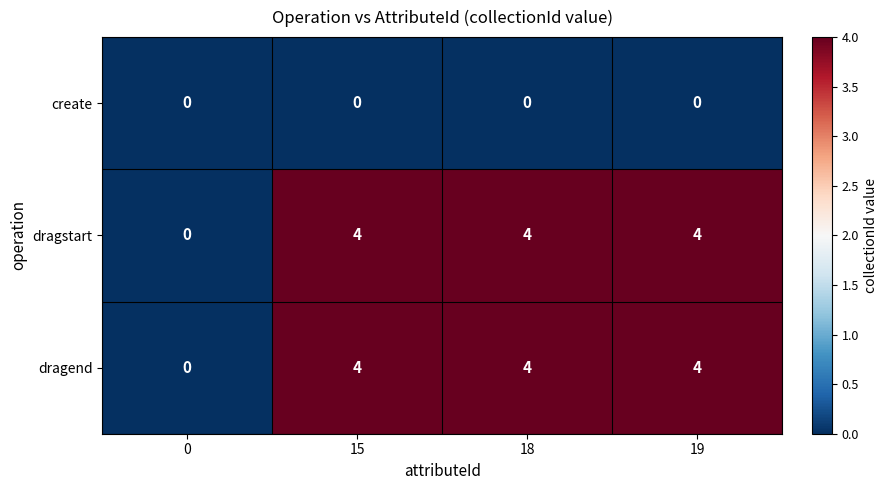

True or false: dragend has a value of 3 at 0.

False